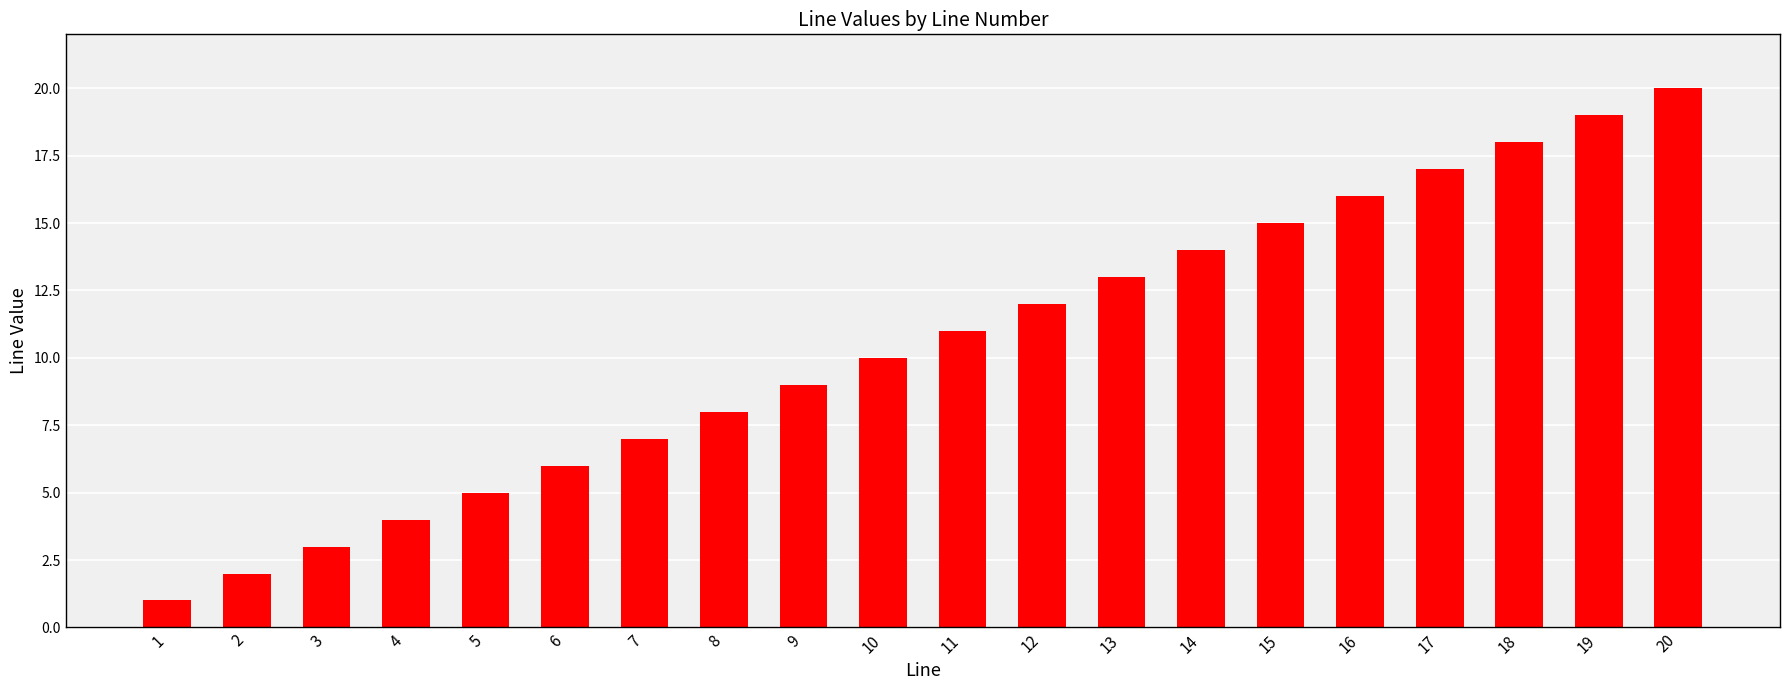

What is the sum of the values at 18 and 1?

19